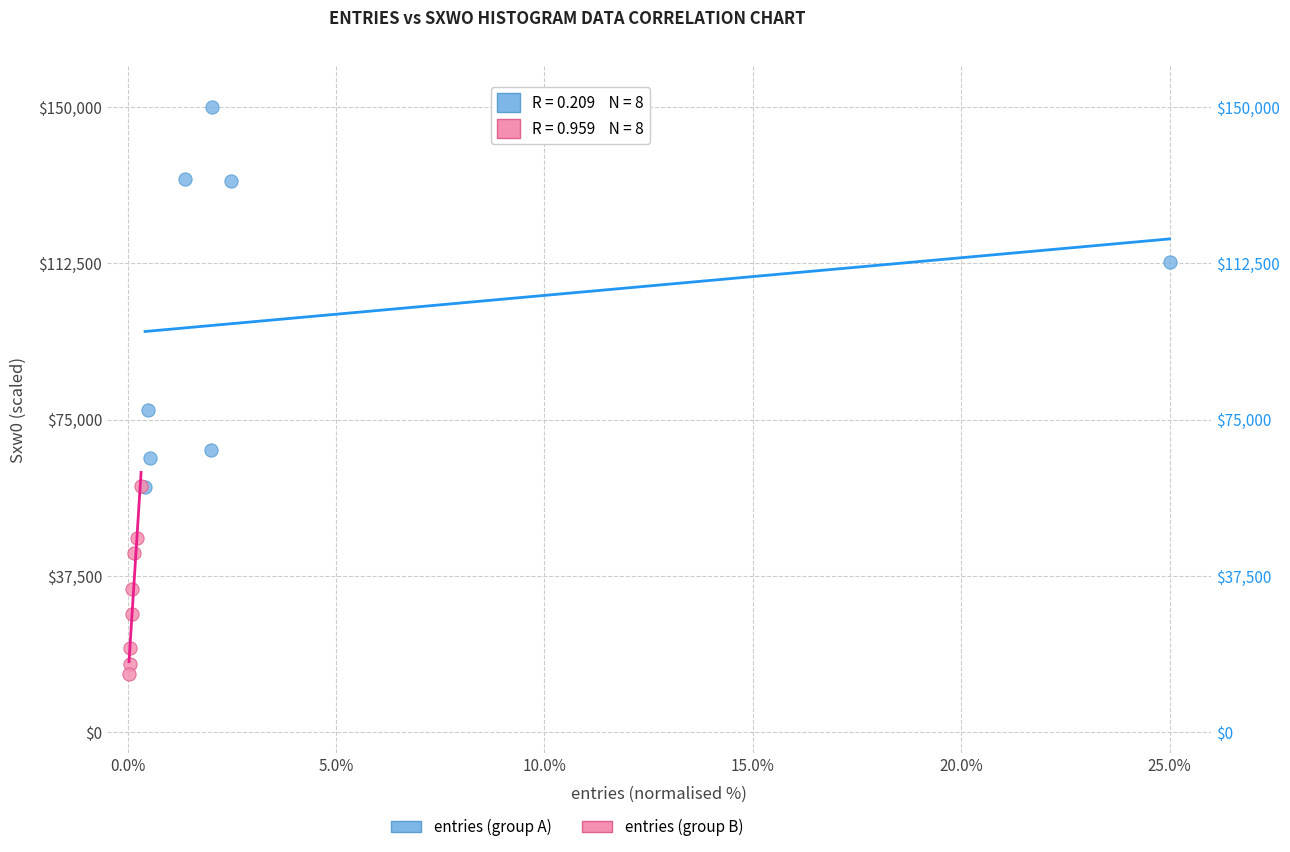

Which series has the widest spread of Y values?

entries (group A)